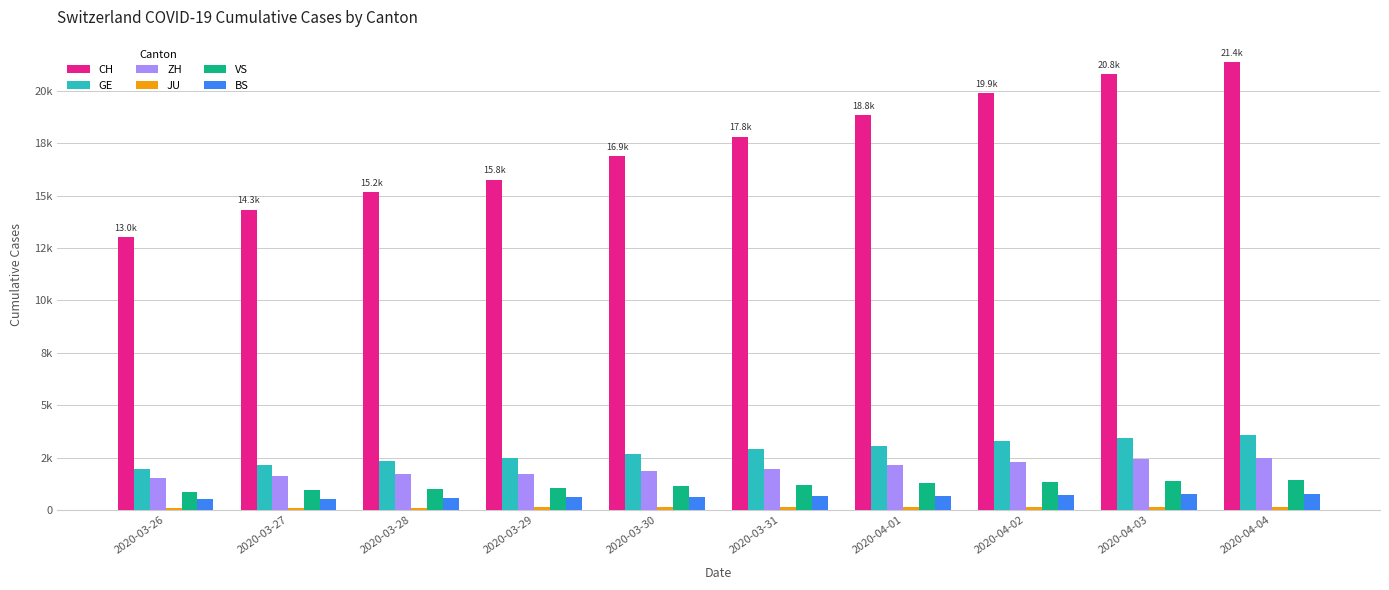

What is the total value across all series at 2020-04-03?

28978